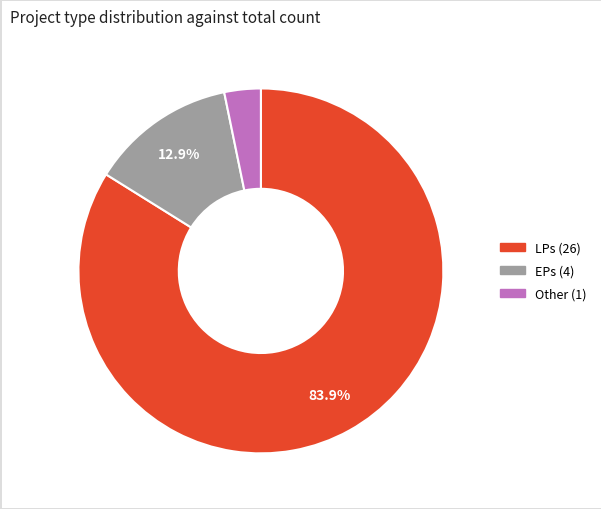

Rank the categories by value from highest to lowest.

LPs, EPs, Other